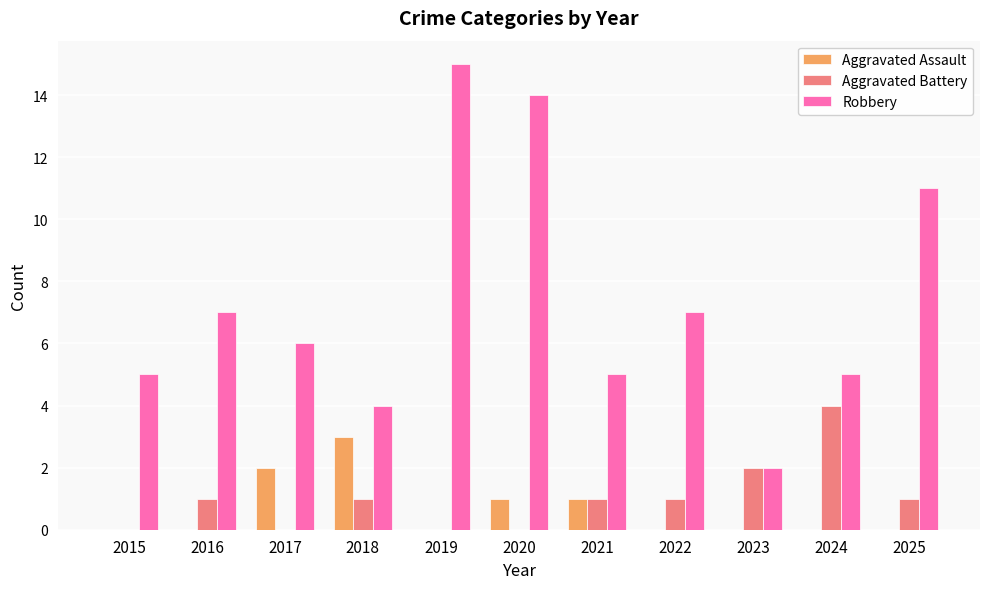

How many distinct data groups are displayed?

3